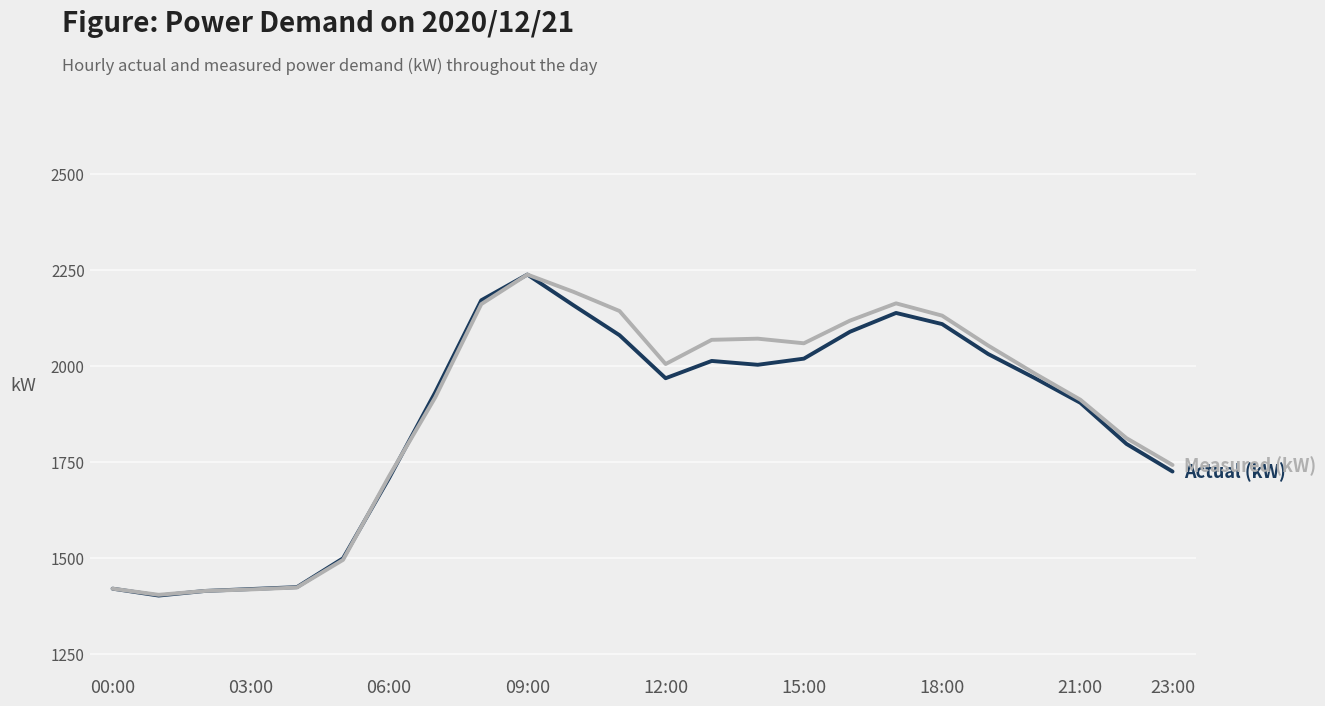

What is the smallest value displayed?

1402